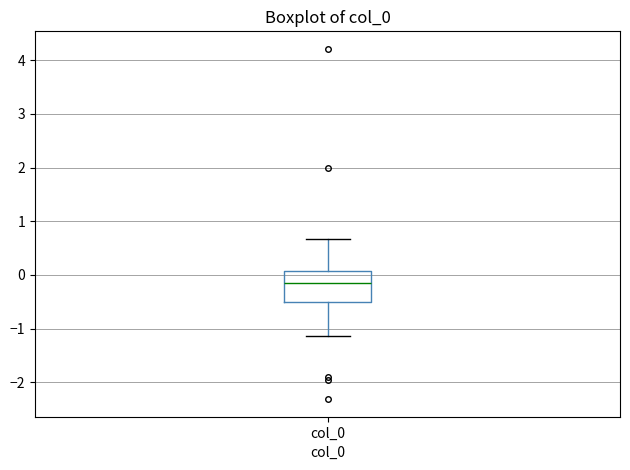

Transcribe this box plot: give where the median line is, the range the box spans, and where the two whiskers end, as read against the y-axis. The values are not printed on the chart, so give them approximately, as read against the axis.

median -0.2, box -0.5 to 0.1, whiskers -1.1 to 0.7